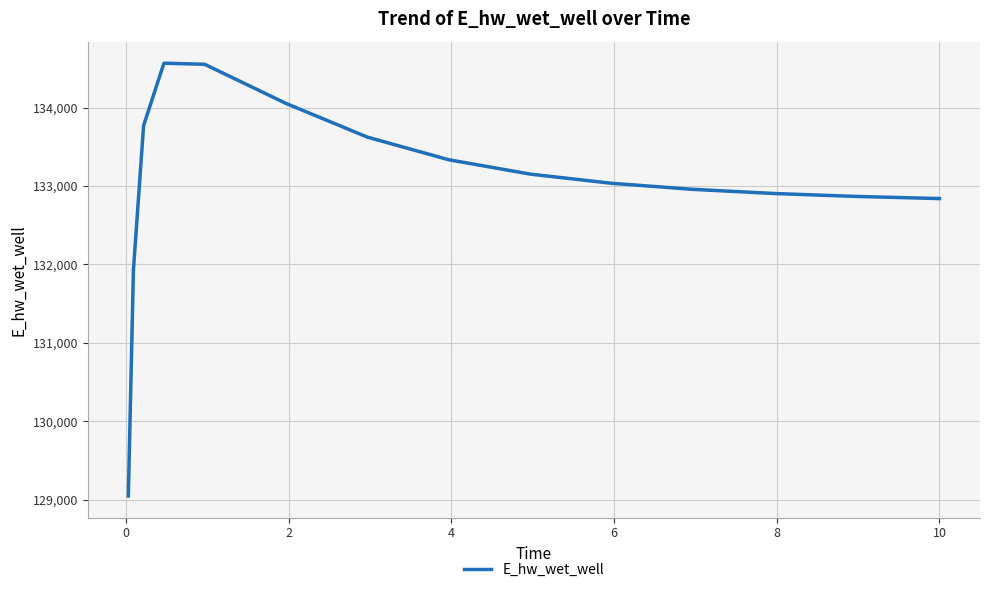

What is the maximum value shown in the chart?

134564.9